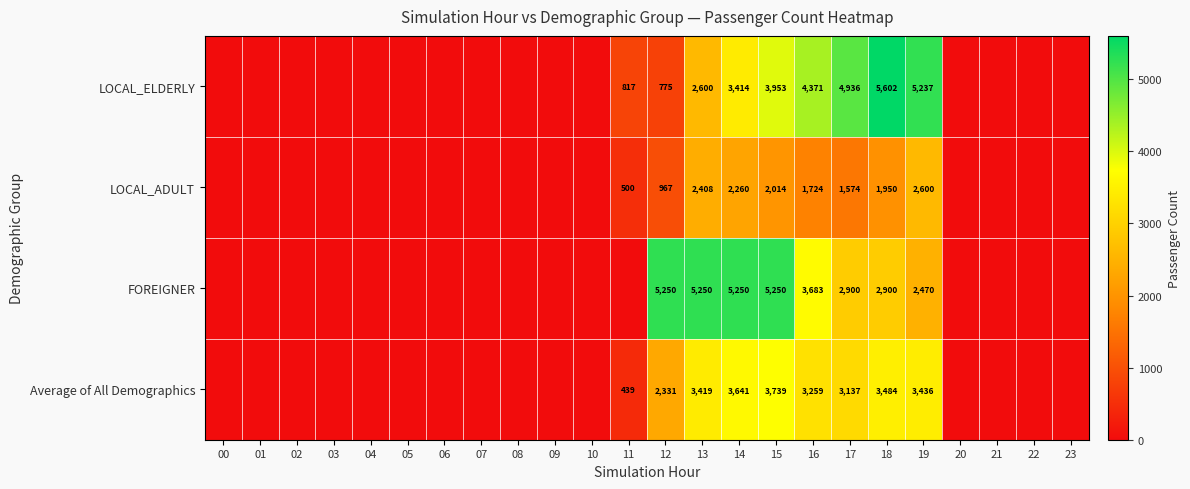

Is it true that LOCAL_ADULT equals 533 at 15?

False